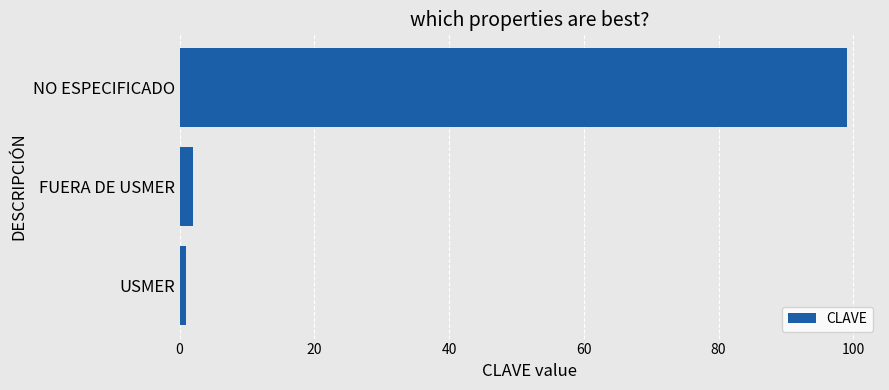

What is the difference between the maximum and minimum values?

98